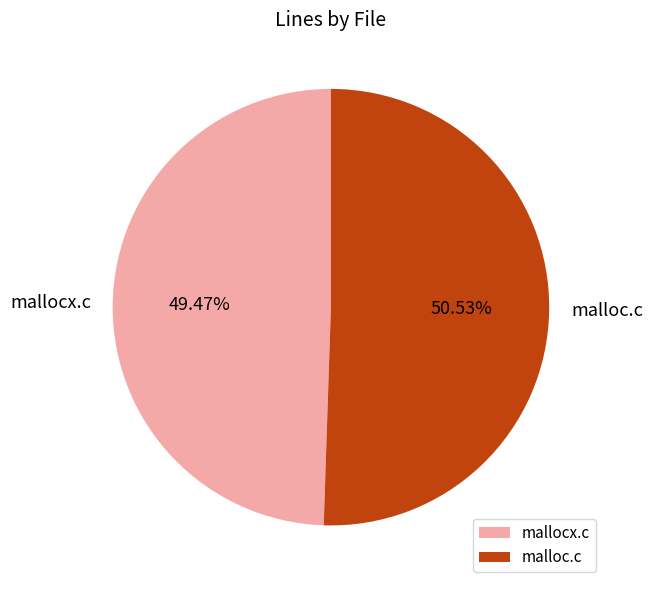

To the nearest percent, what is the average slice percentage?

50%